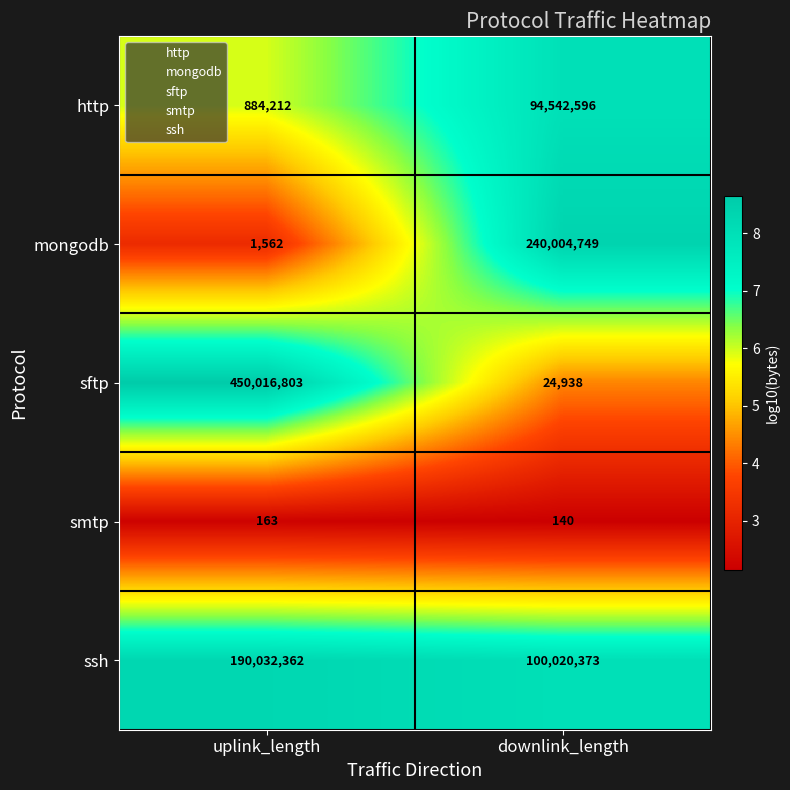

How many categories are shown in the chart?

2